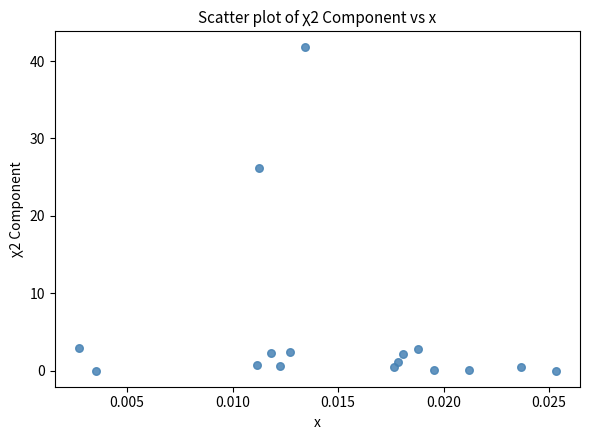

What Y value in the scatter plot is closest to 20?

26.2